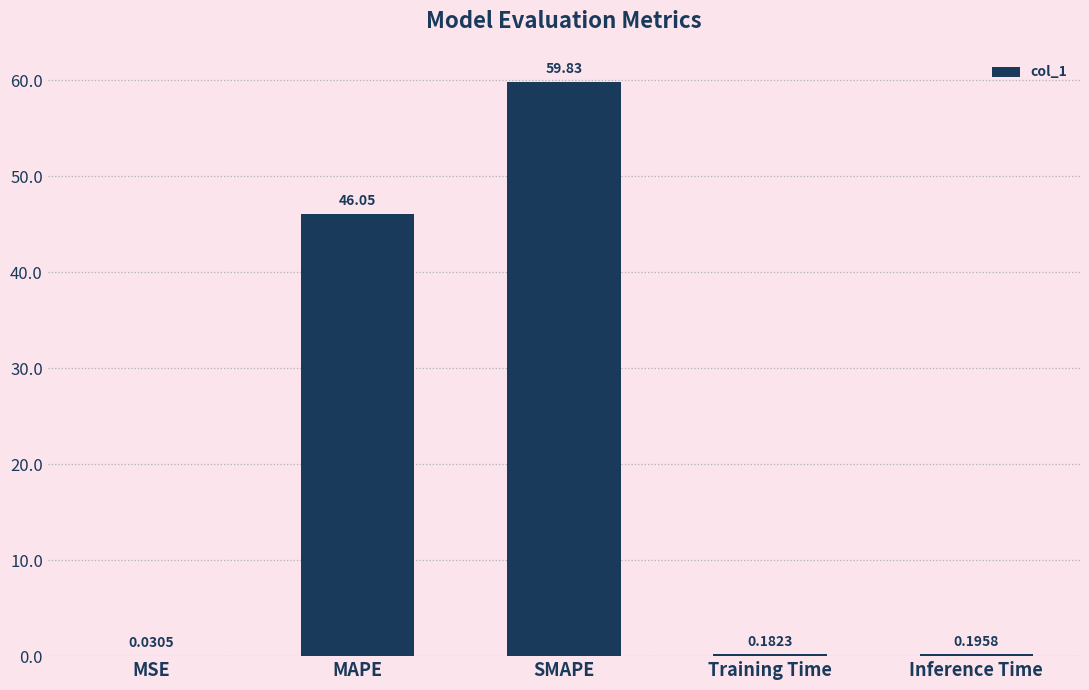

How many distinct data groups are displayed?

1